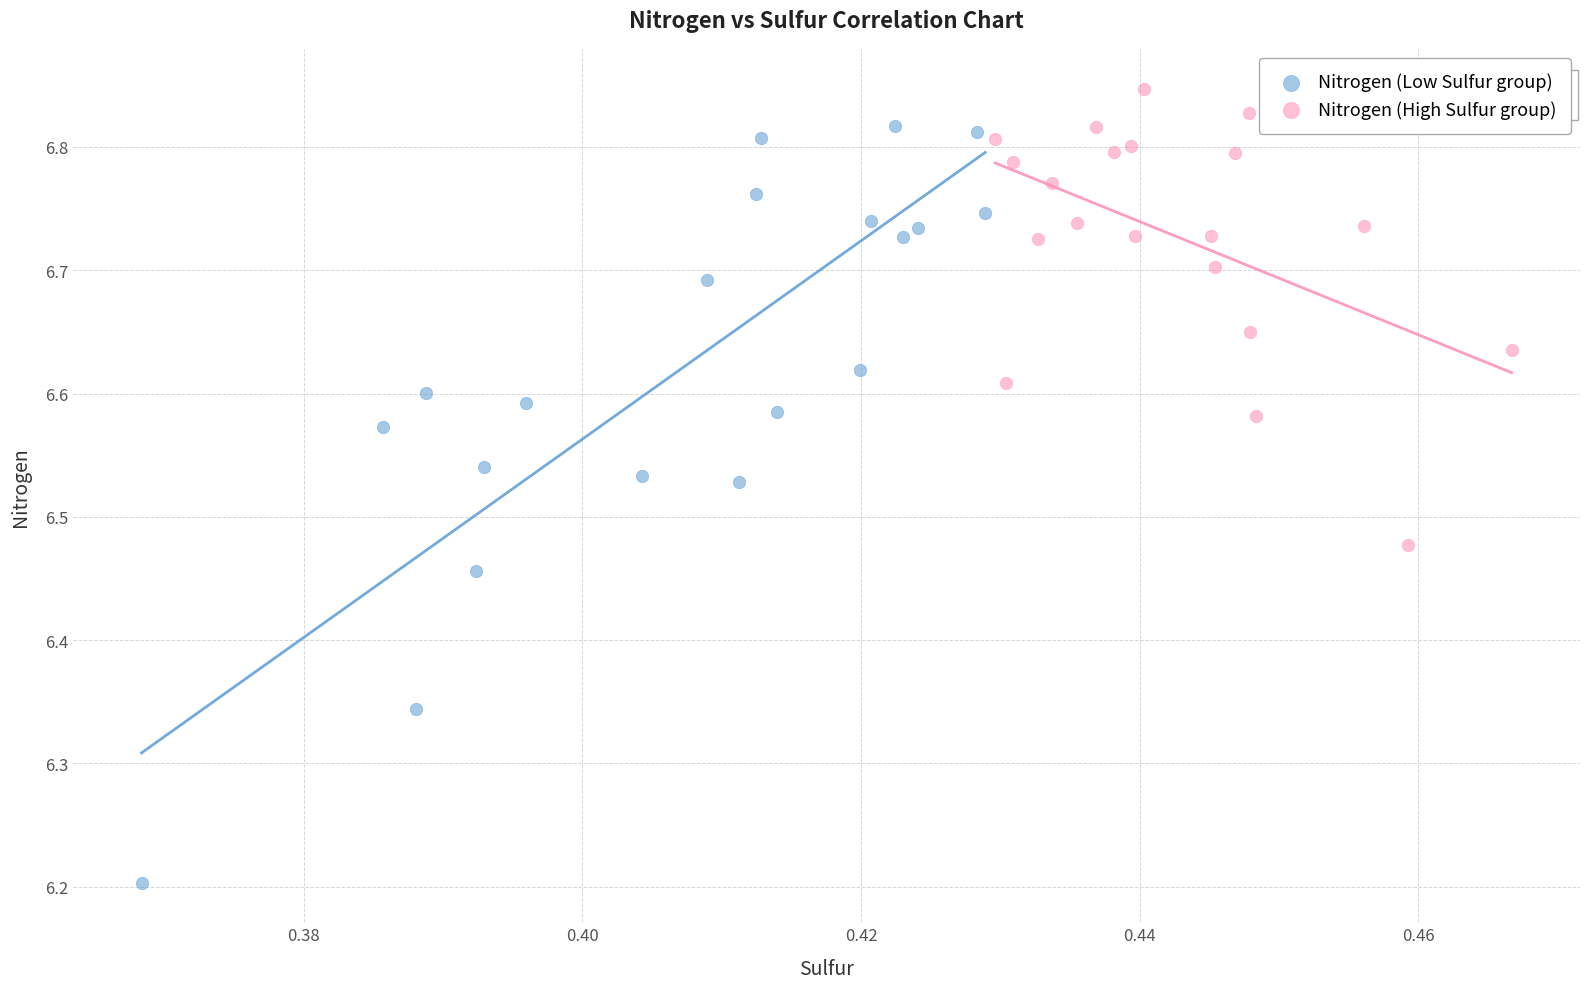

What are all the series names shown in the legend?

Nitrogen (Low Sulfur group), Nitrogen (High Sulfur group)